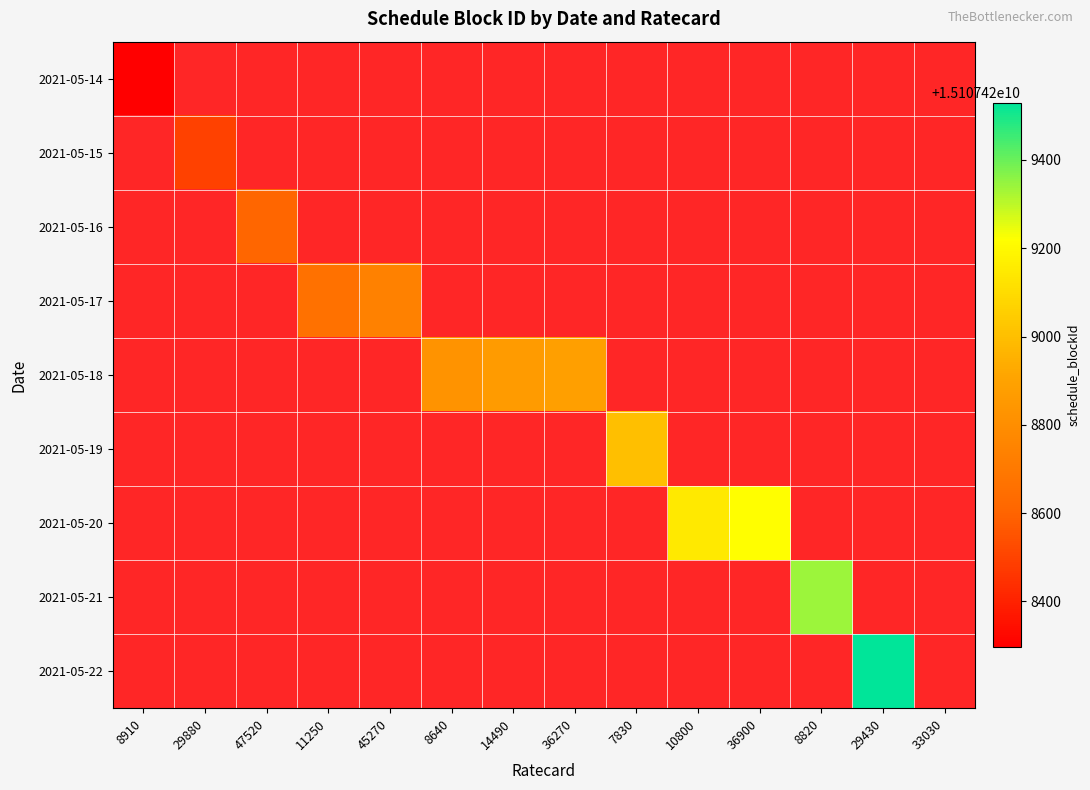

Rank the series at 8640 from lowest to highest value.

2021-05-14, 2021-05-15, 2021-05-16, 2021-05-17, 2021-05-19, 2021-05-20, 2021-05-21, 2021-05-22, 2021-05-18